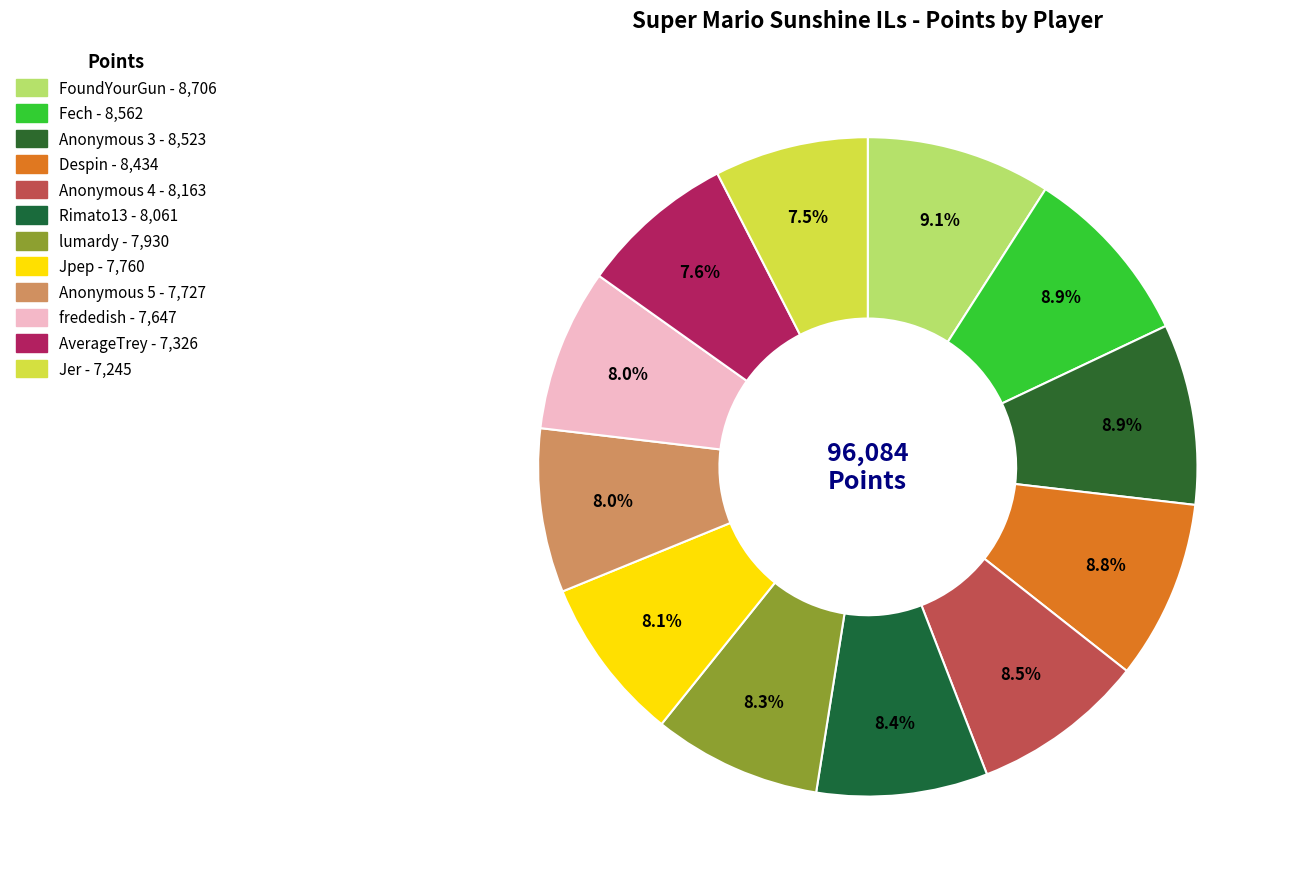

How many segments does this pie chart have?

12